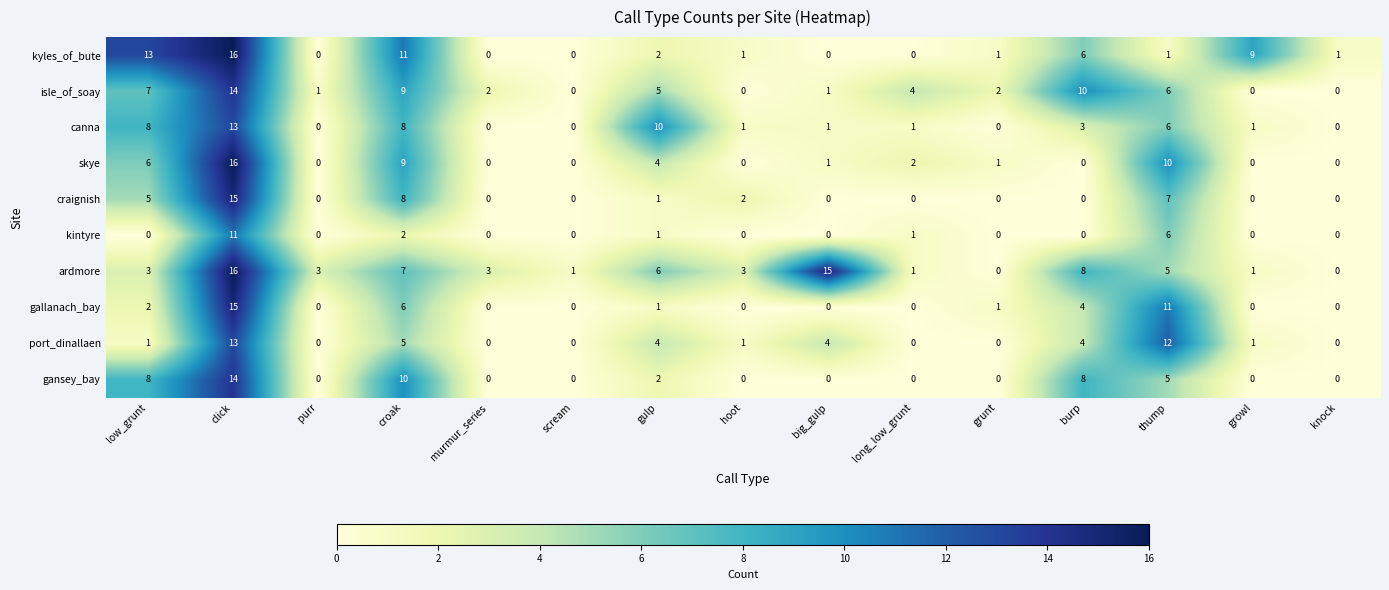

Between murmur_series and thump, which series saw the biggest shift?

port_dinallaen